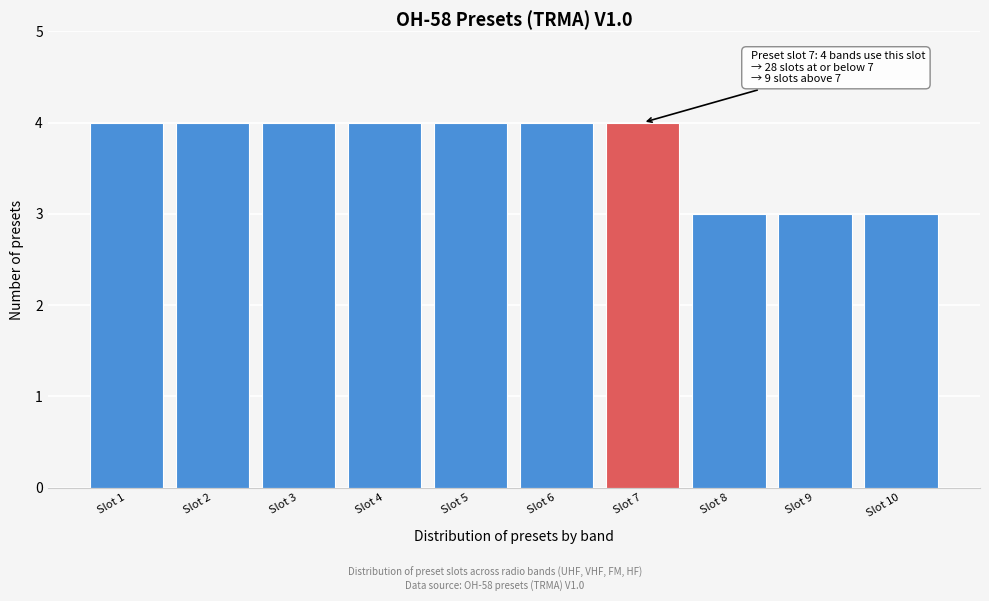

Reading left to right, extract all data points from this chart.

4	4	4	4	4	4	4	3	3	3